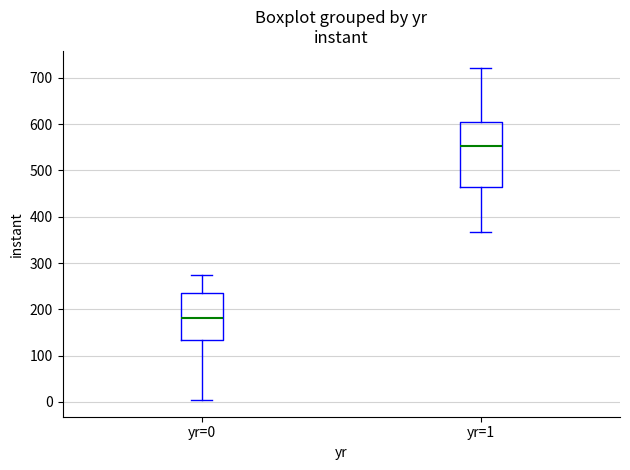

Reading left to right, transcribe this box plot: for each box, give where its median line is, the range the box spans, and where its two whiskers end, as read against the y-axis. The values are not printed on the chart, so give them approximately, as read against the axis.

yr=0: median 180, box 130 to 230, whiskers 0 to 270
yr=1: median 550, box 460 to 600, whiskers 370 to 720